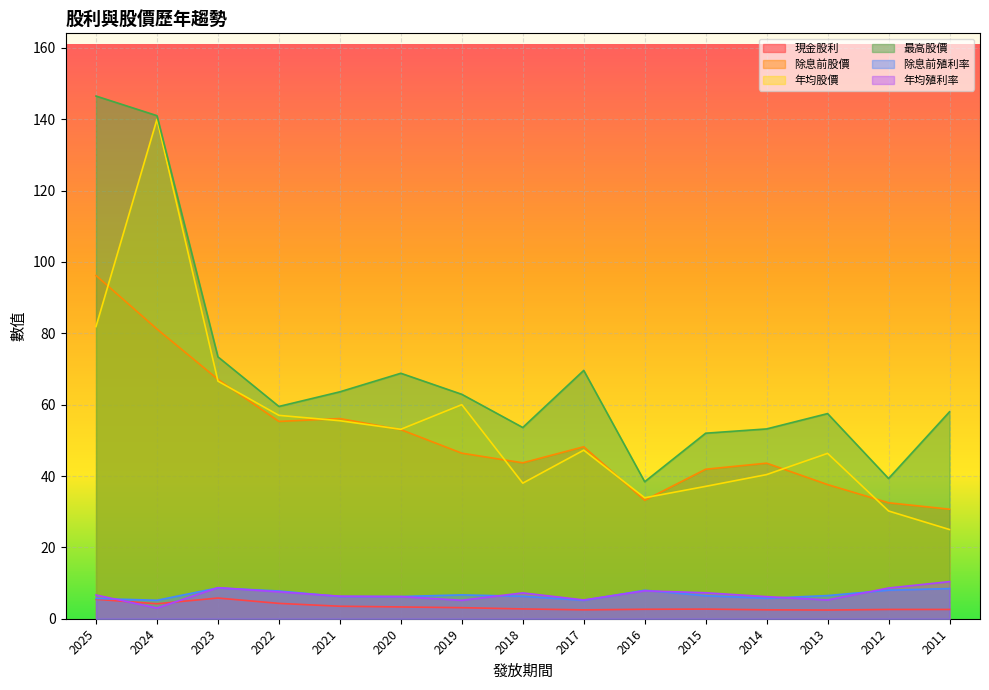

Rank the series at 2025 from highest to lowest value.

最高股價, 除息前股價, 年均股價, 年均殖利率, 除息前殖利率, 現金股利